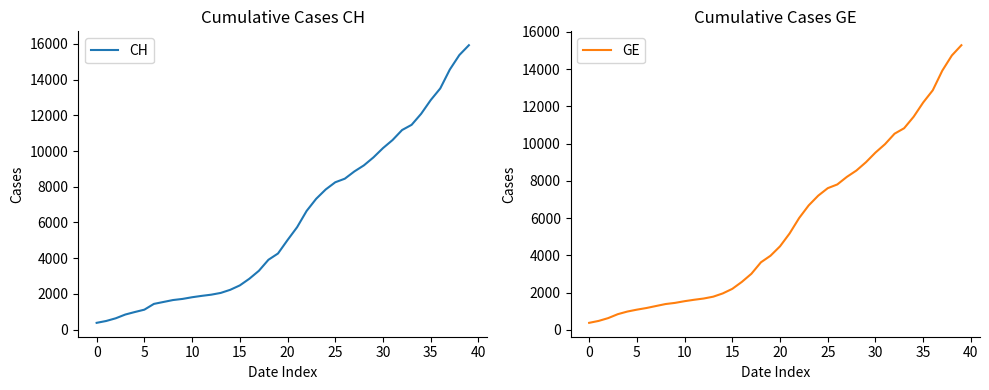

Which series has the largest total across all categories?

CH